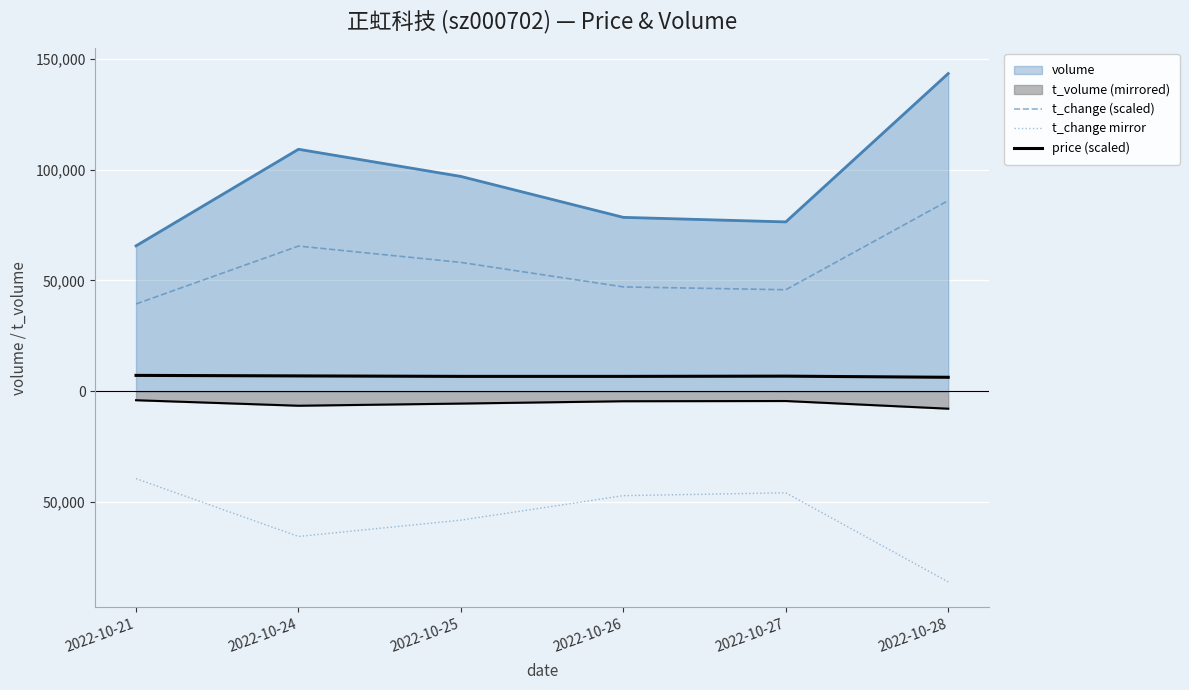

Does the chart display data point markers on the line(s)?

No